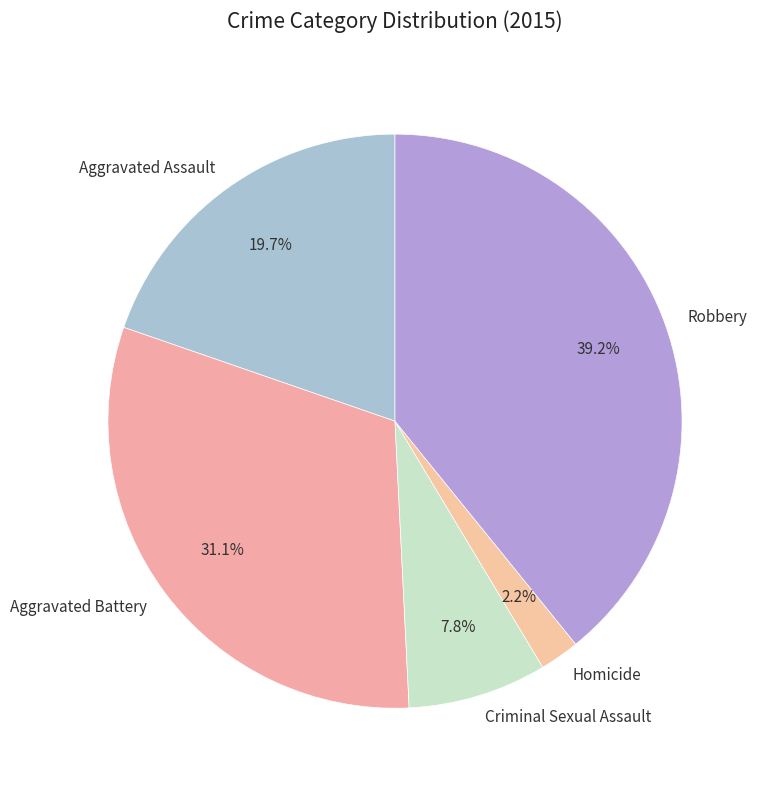

Which slice is the largest?

Robbery